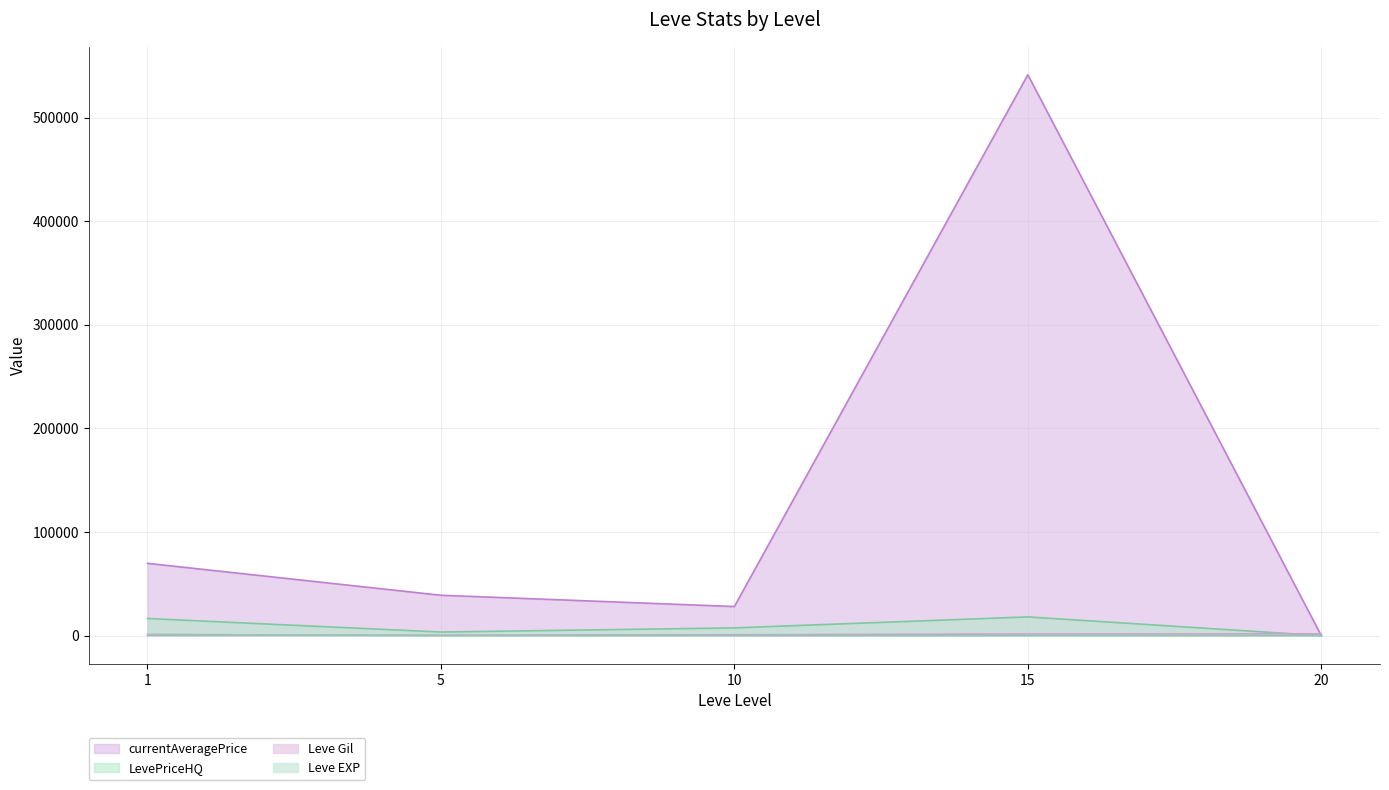

The value of Leve EXP at 1 is 1. True or false?

False